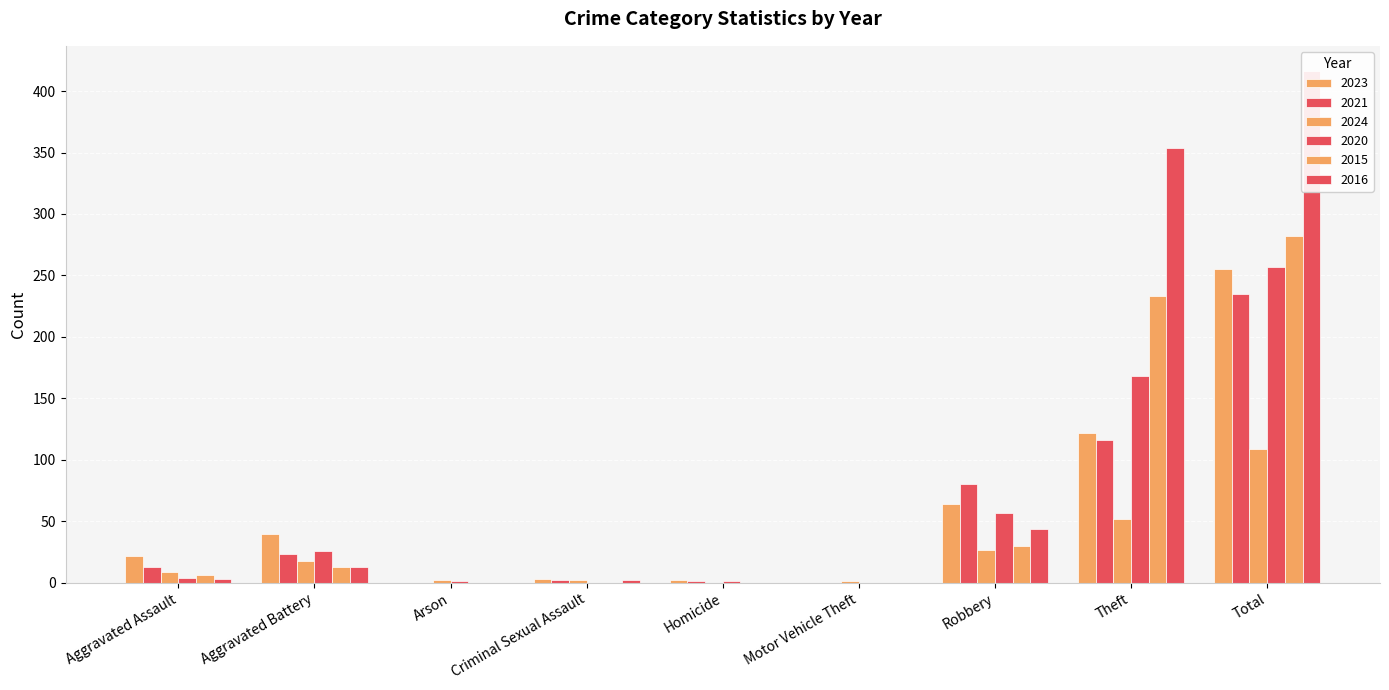

Which series has the widest spread of values?

2016